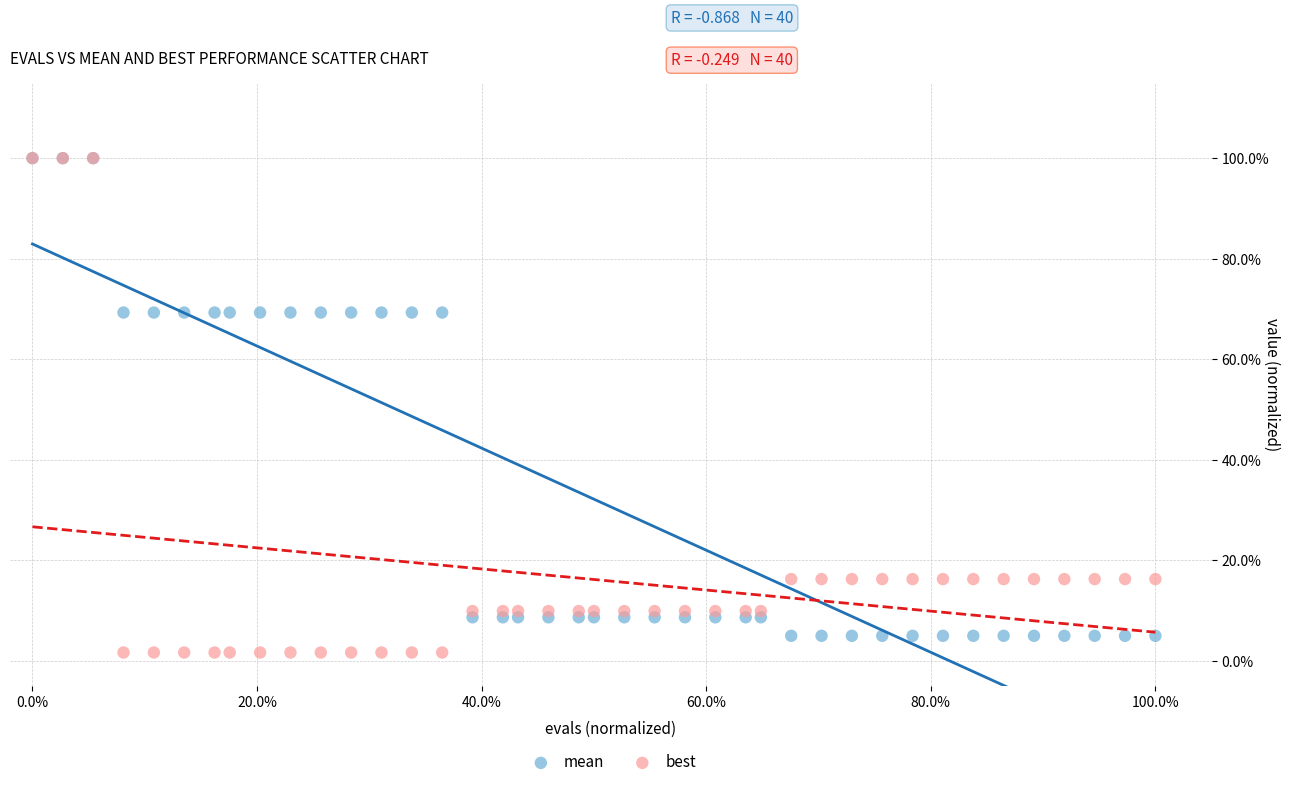

What are all the series names shown in the legend?

mean, best